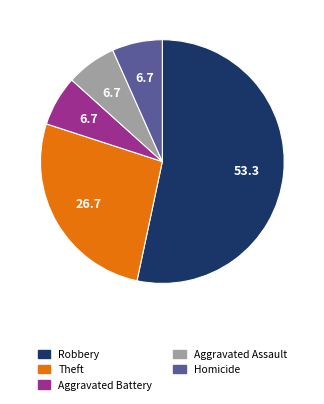

Does Aggravated Battery account for over 50% of the chart?

No